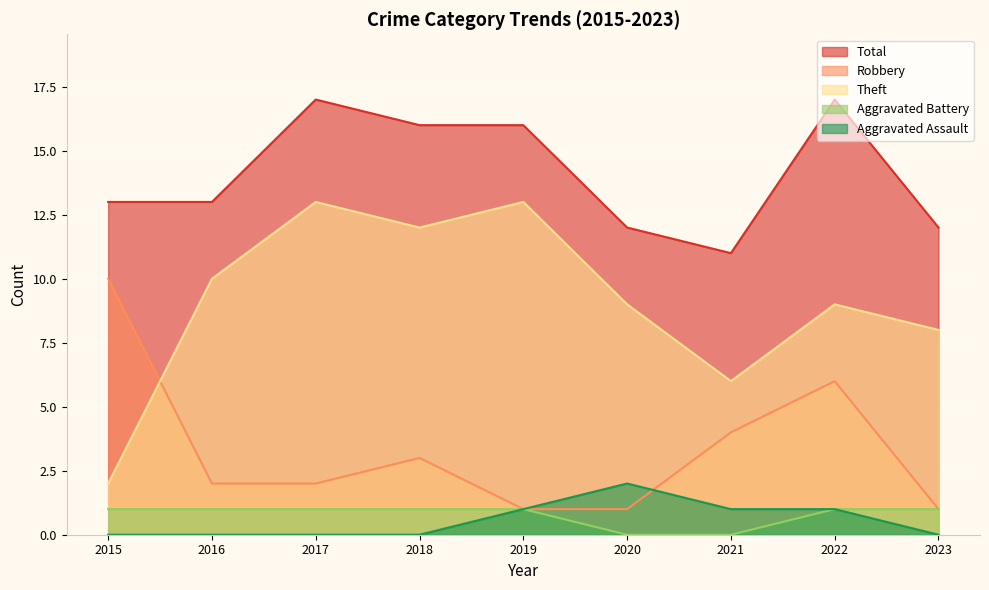

Reading left to right, transcribe all the data shown in this chart.

Robbery: 10	2	2	3	1	1	4	6	1
Theft: 2	10	13	12	13	9	6	9	8
Total: 13	13	17	16	16	12	11	17	12
Aggravated Battery: 1	1	1	1	1	0	0	1	1
Aggravated Assault: 0	0	0	0	1	2	1	1	0